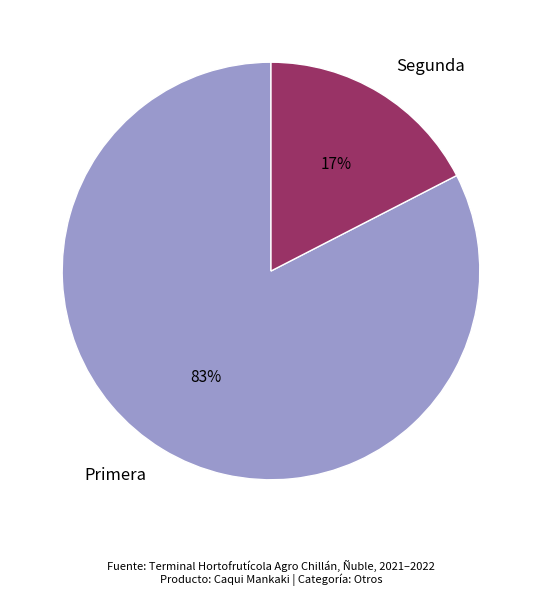

Is there a majority slice in this chart?

Yes